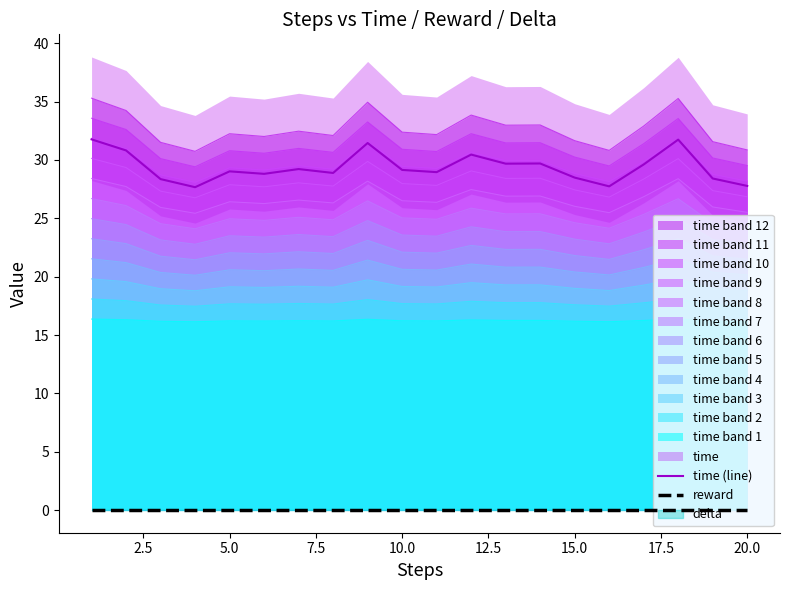

True or false: time band 5 and time band 10 cross at least once.

False